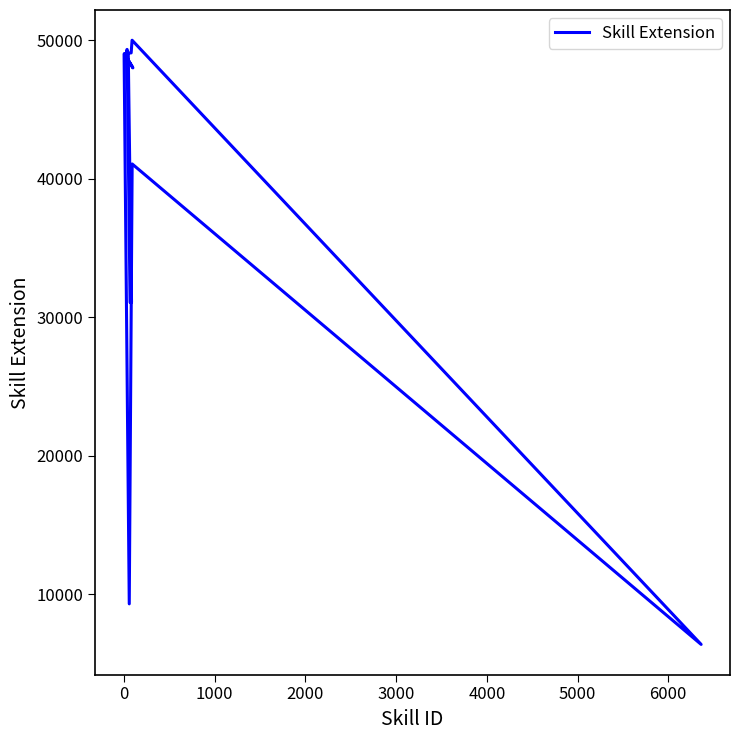

Reading right to left, list all the values displayed in this chart.

49020	49032	49330	49331	31067	31083	49047	49078	49079	49997	6363	41061	9292	49000	49014	49005	49006	48000	49007	49039